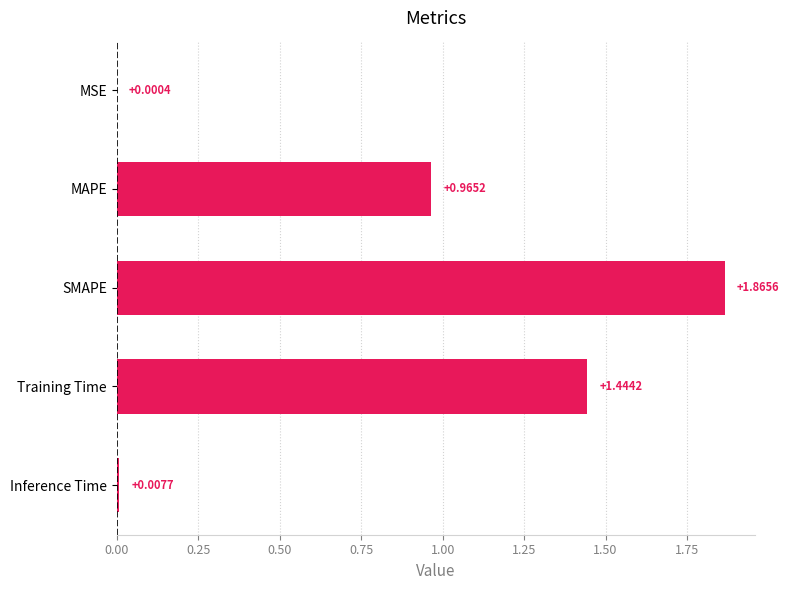

At which label is the value closest to 0?

MSE